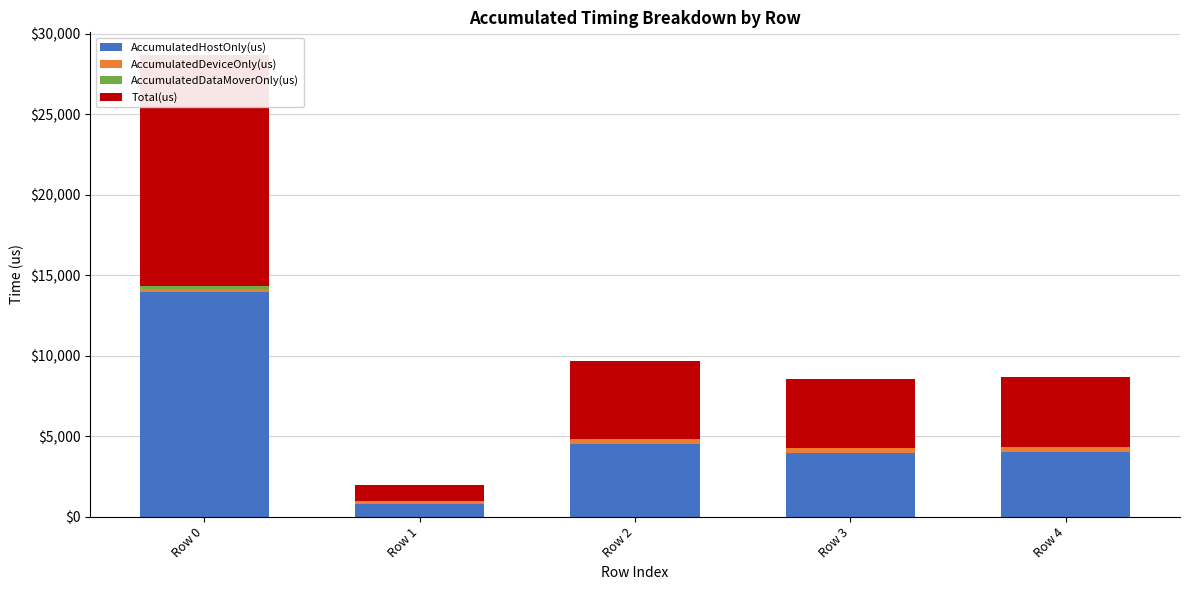

Between Row 0 and Row 3, which series saw the biggest shift?

Total(us)